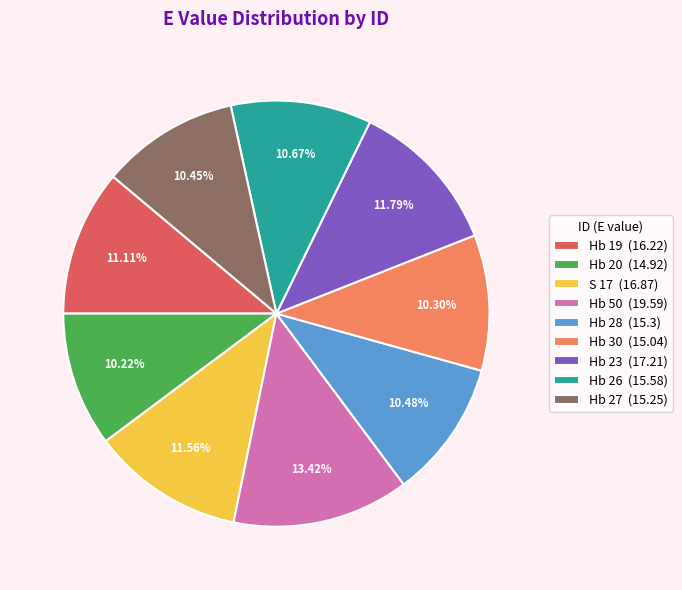

Count the number of slices in the pie.

9